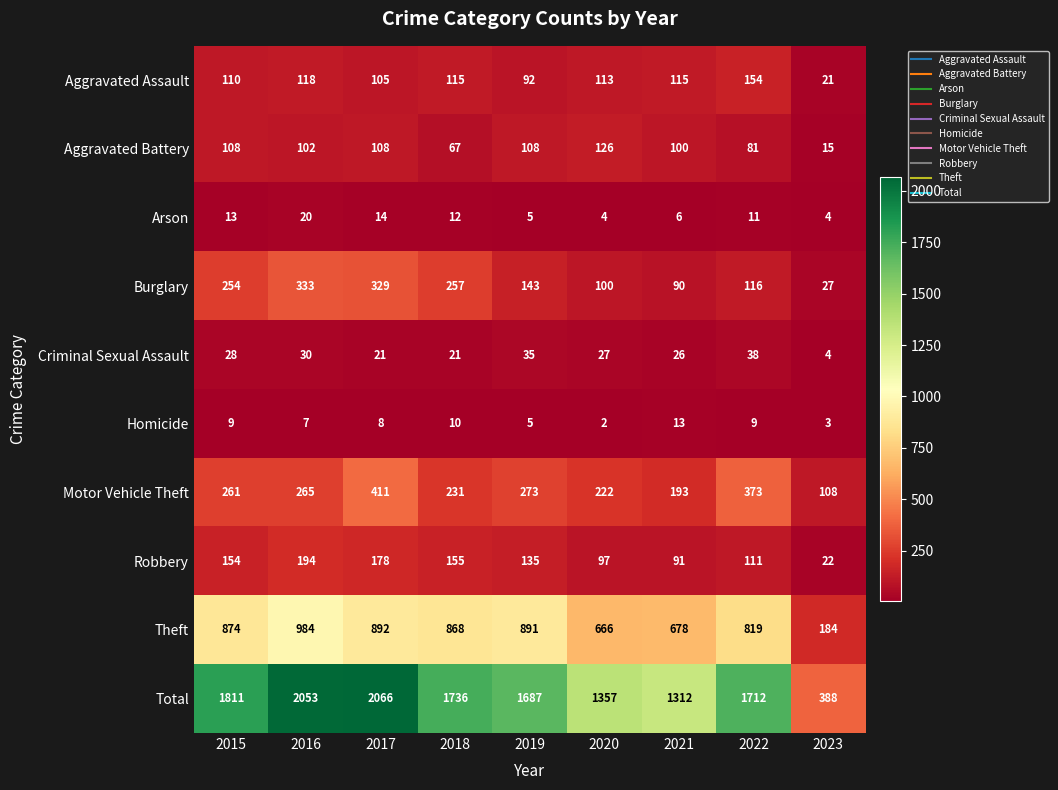

What is the average value of the Total series?

1569